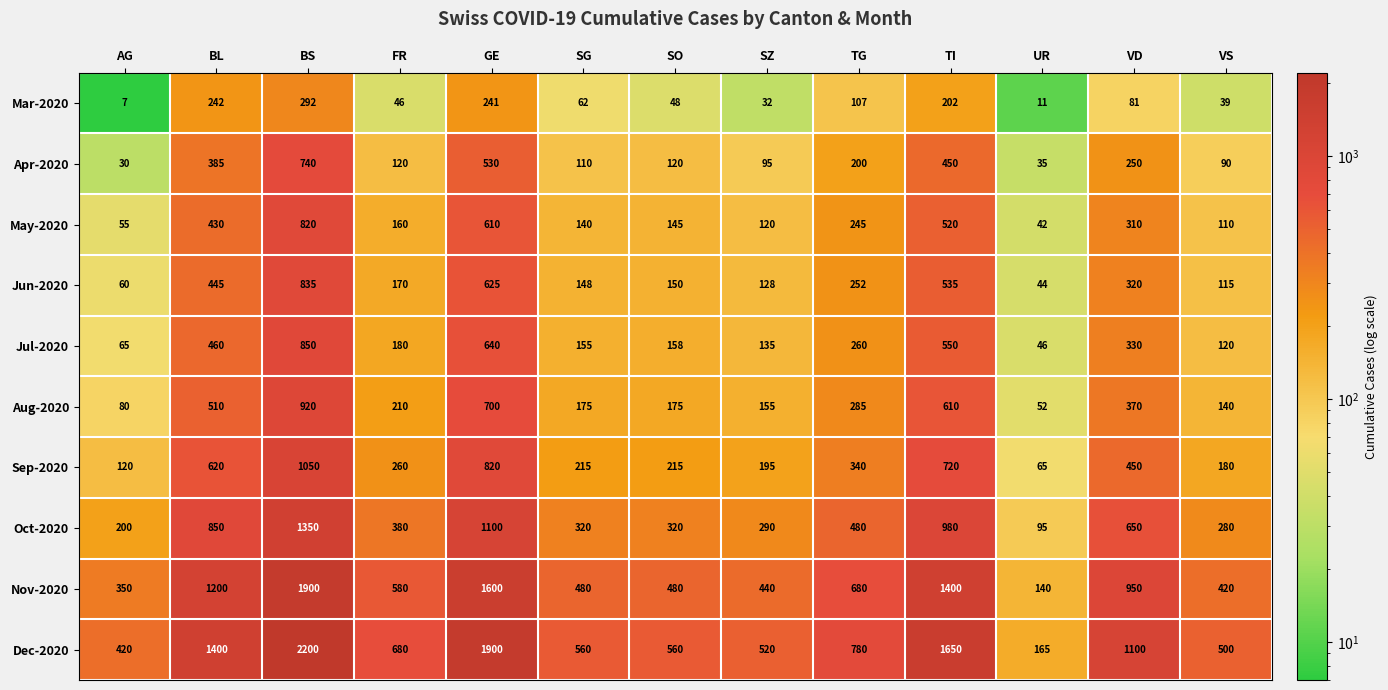

What is the approximate value of Oct-2020 at VS?

280